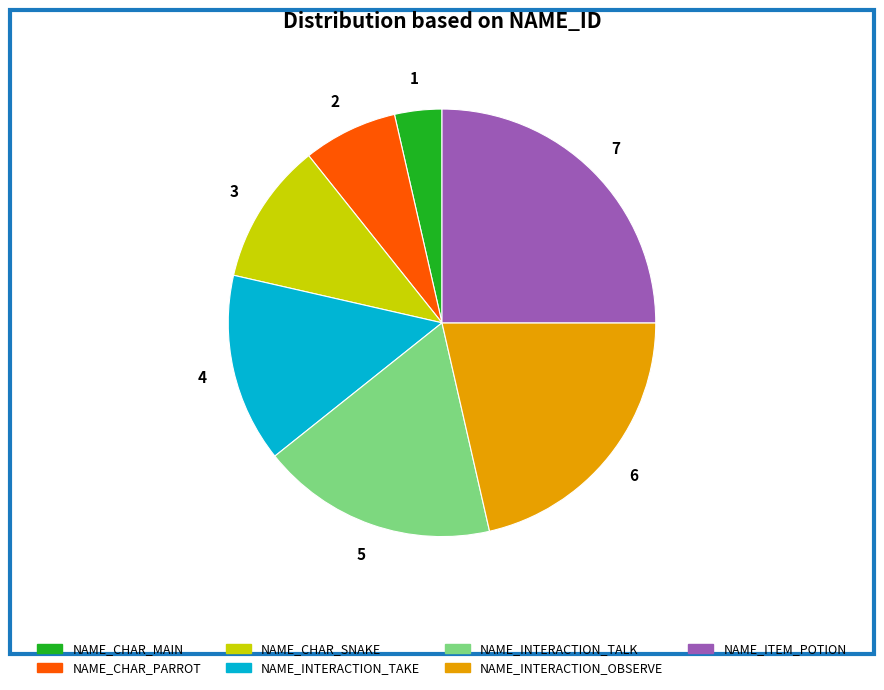

Combined, do NAME_INTERACTION_OBSERVE and NAME_ITEM_POTION account for over 50%?

No